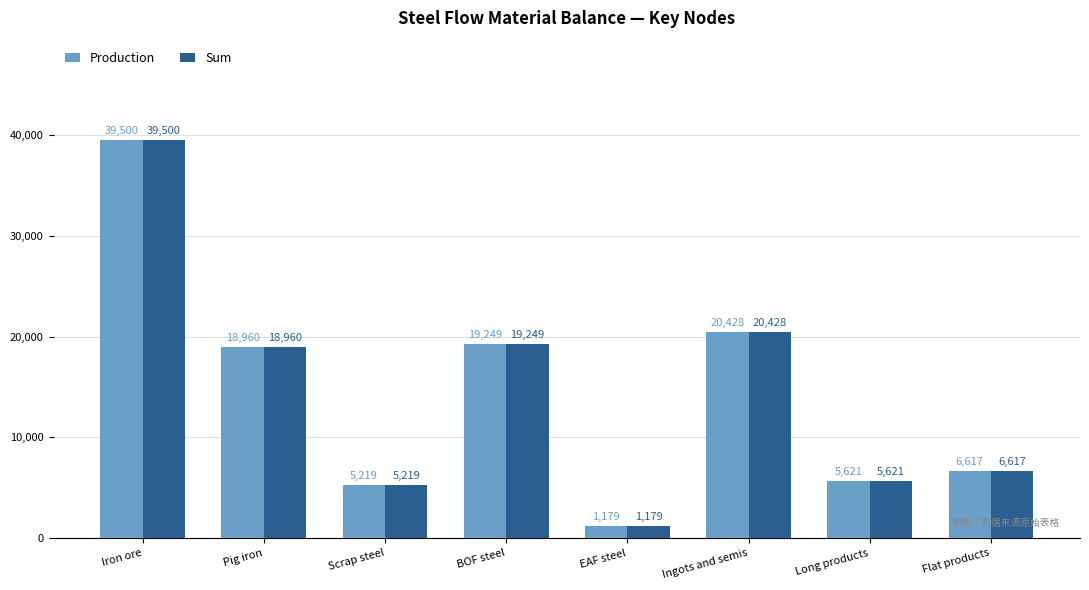

True or false: Sum has a value of 20428.1 at Ingots and semis.

True